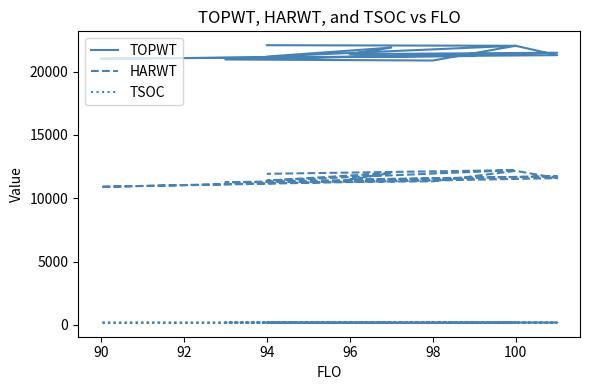

What is the difference between the second highest and second lowest values in the TSOC series?

16